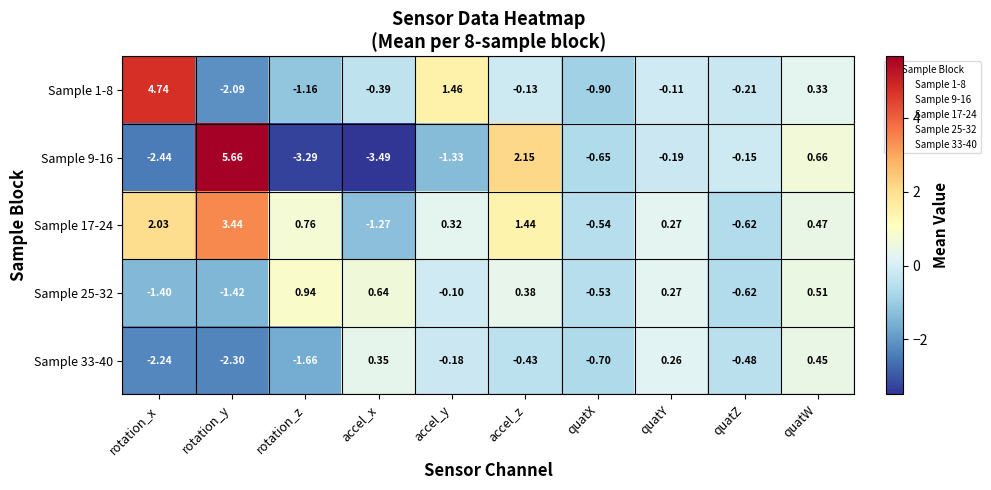

At which category does the chart reach its peak across all series?

rotation_y